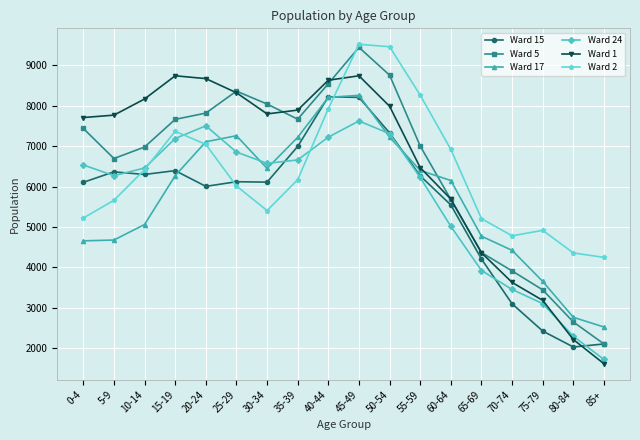

How many lines are shown in the chart?

6